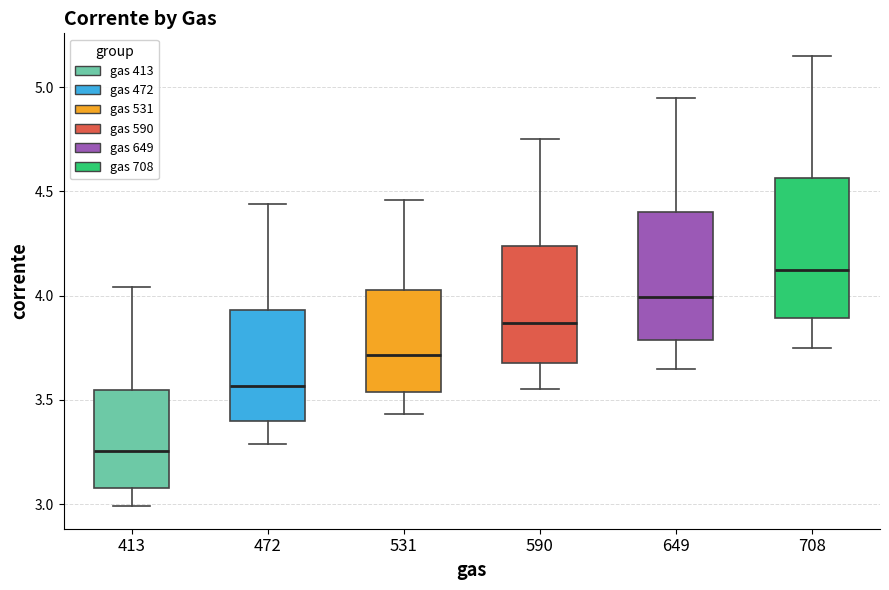

Reading left to right, read every box against the y-axis: the position of its median line, the range the box covers, and the ends of its whiskers. The values are not printed on the chart, so give them approximately, as read against the axis.

413: median 3.25, box 3.10 to 3.55, whiskers 3.00 to 4.05
472: median 3.55, box 3.40 to 3.95, whiskers 3.30 to 4.45
531: median 3.70, box 3.55 to 4.05, whiskers 3.45 to 4.45
590: median 3.85, box 3.70 to 4.25, whiskers 3.55 to 4.75
649: median 4.00, box 3.80 to 4.40, whiskers 3.65 to 4.95
708: median 4.15, box 3.90 to 4.55, whiskers 3.75 to 5.15